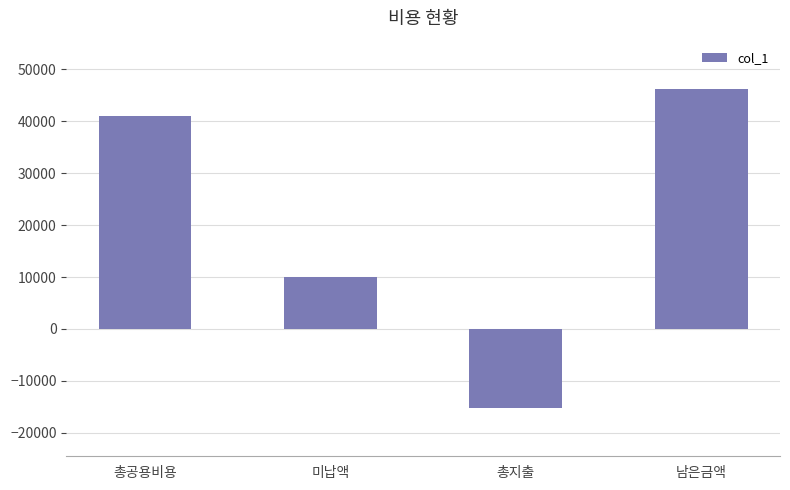

Which has a higher value, 총공용비용 or 총지출?

총공용비용